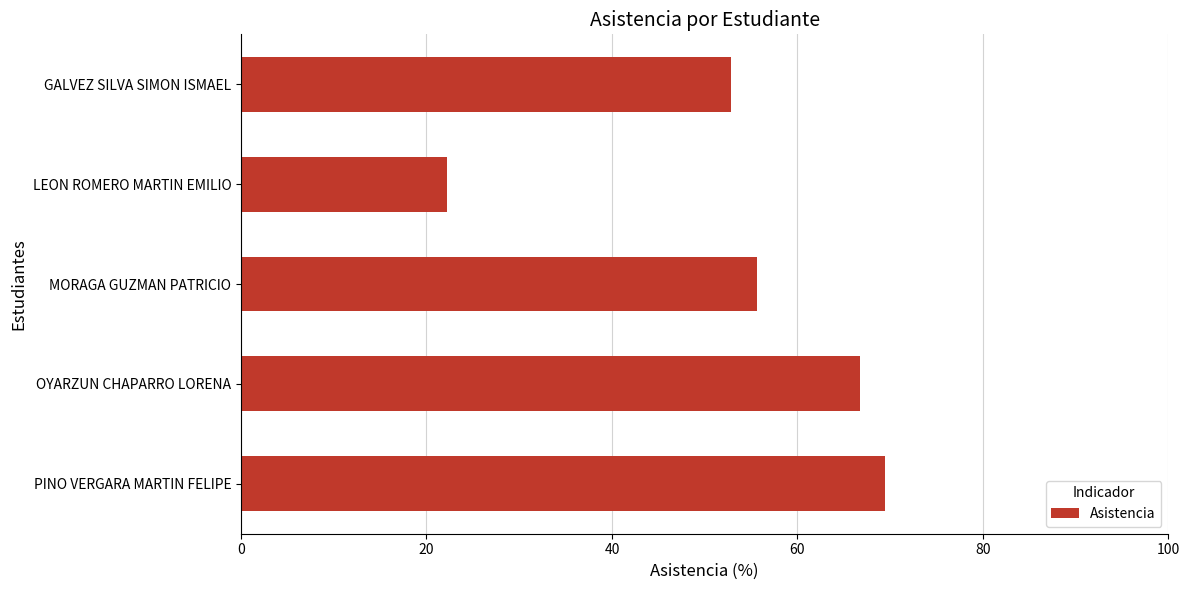

What is the change in value from GALVEZ SILVA SIMON ISMAEL to MORAGA GUZMAN PATRICIO?

+2.8